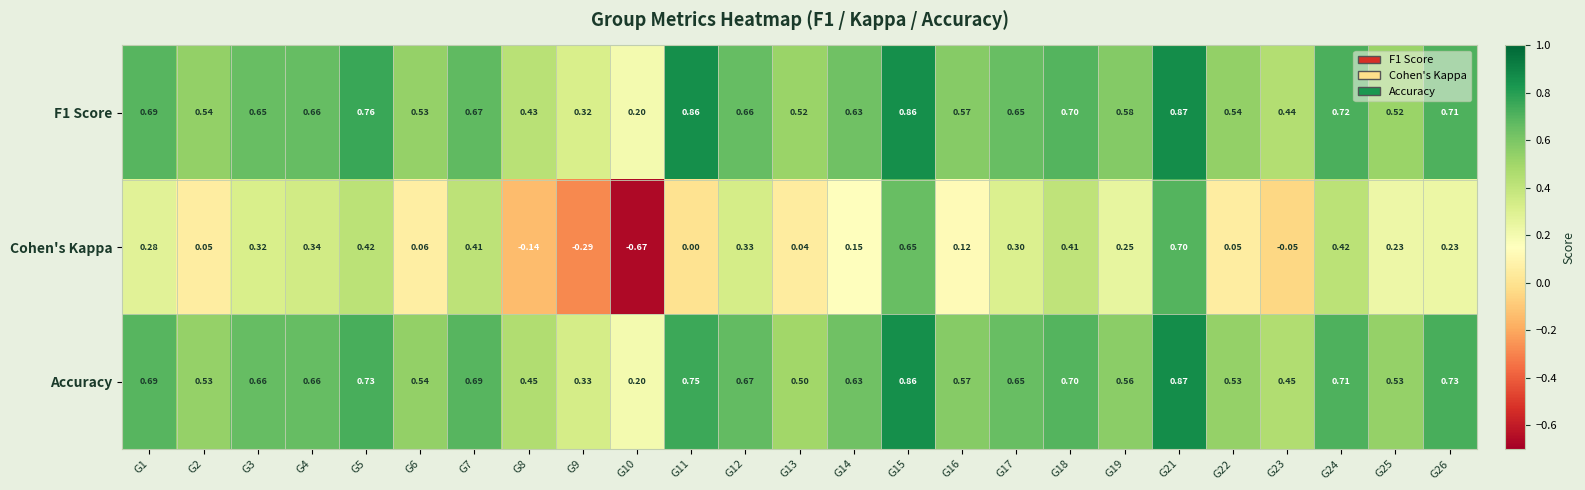

Count the number of data series in this chart.

3